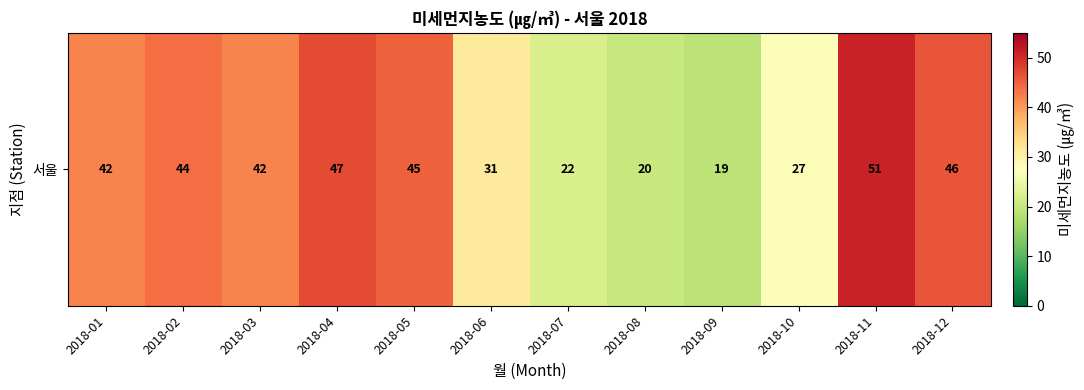

What is the average value?

36